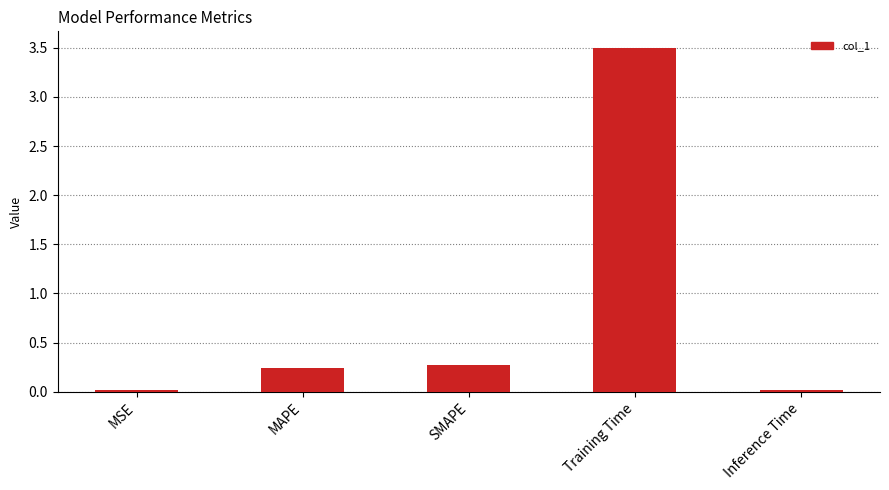

Where is the data nearest to the value 1?

SMAPE